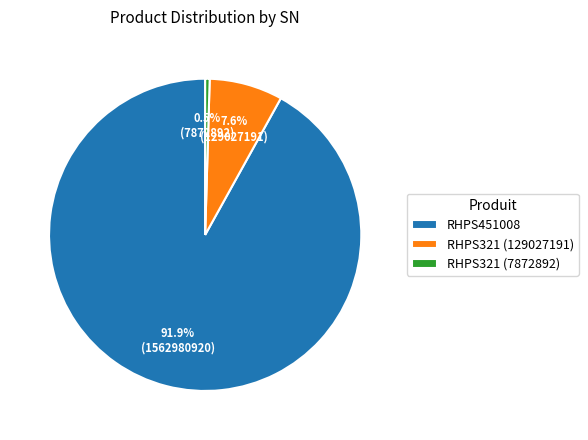

Combined, what portion of the pie is RHPS321 (7872892) and RHPS321 (129027191)?

8.1%